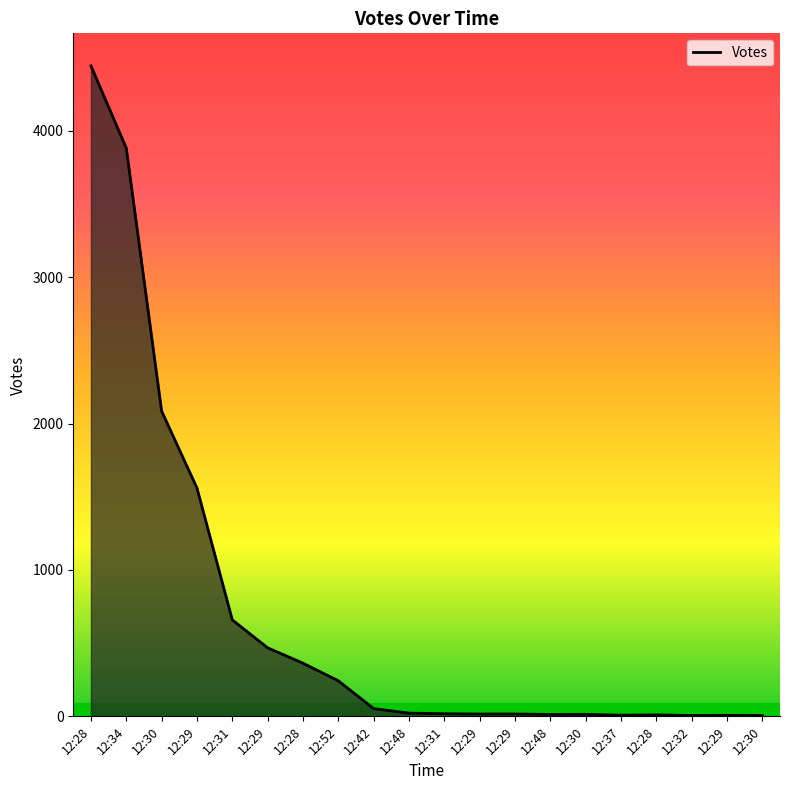

What is the minimum value shown in the chart?

6